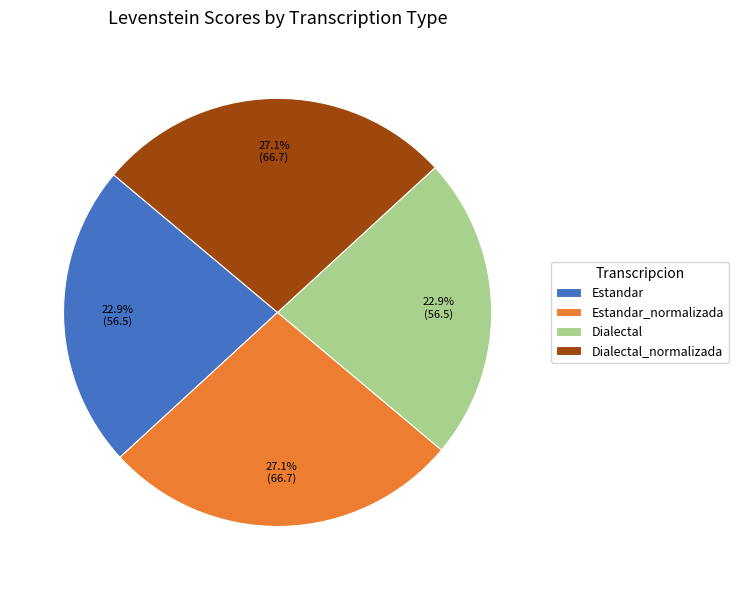

Does Estandar account for over 50% of the chart?

No